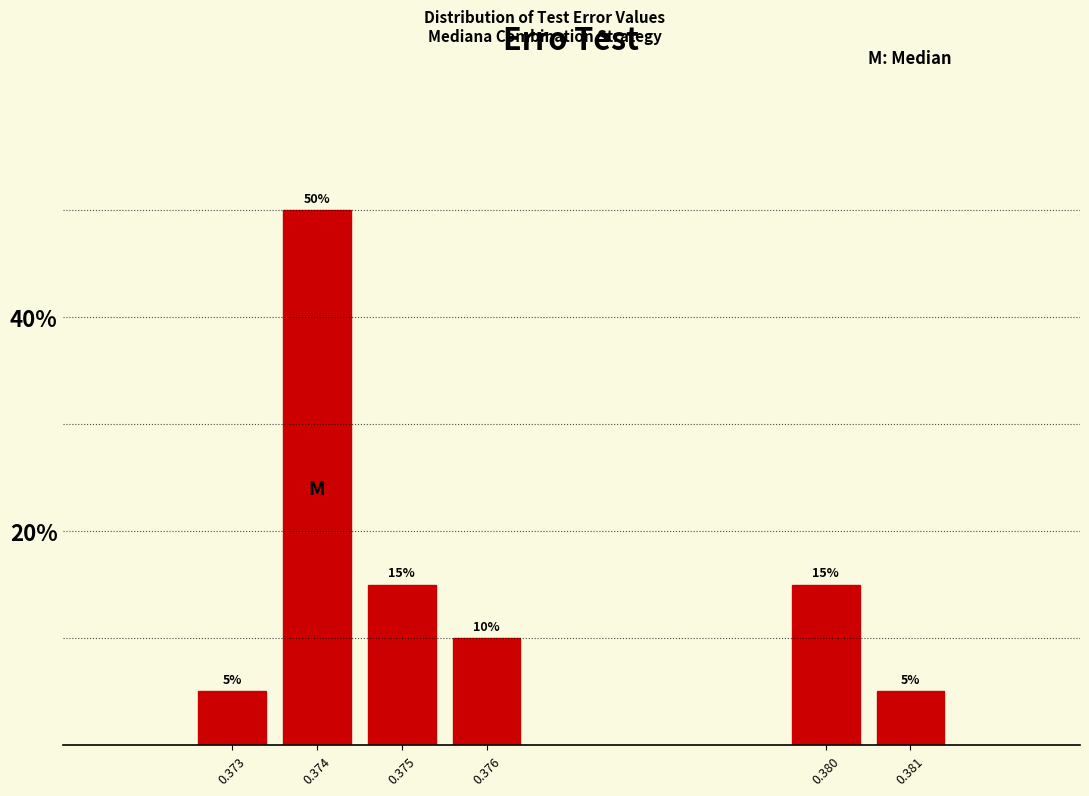

Reading left to right, what are all the values shown in this chart?

0.373=5	0.374=50	0.375=15	0.376=10	0.380=15	0.381=5